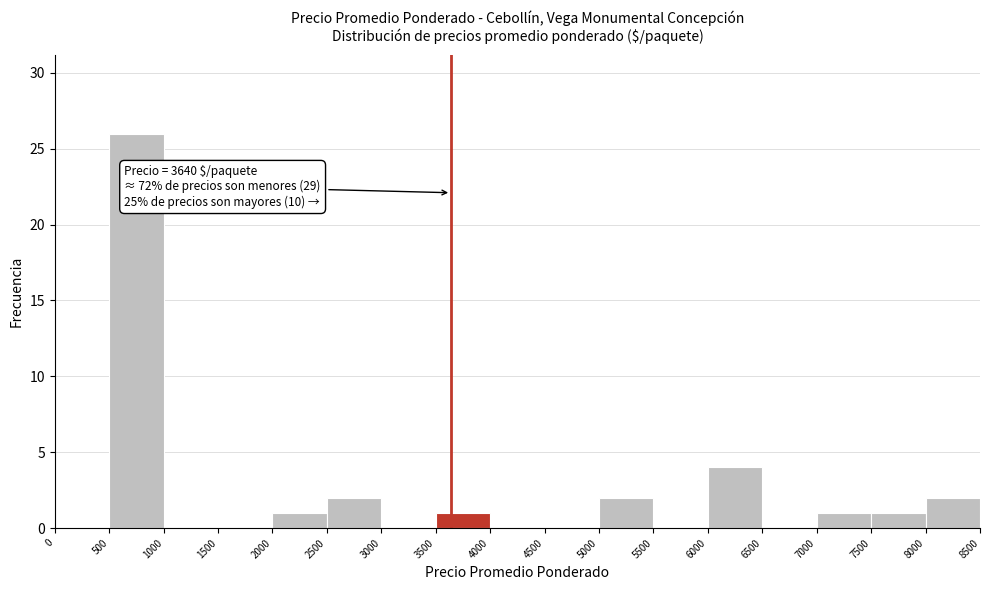

Over which range of the x-axis is the bar tallest?

500 to 1000